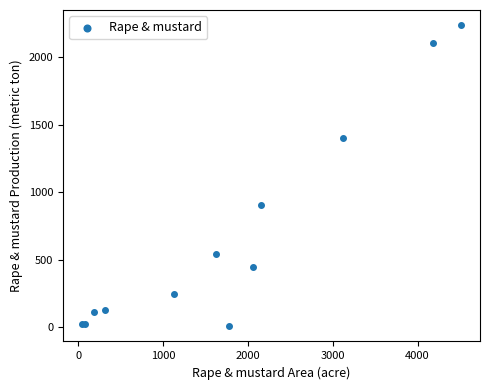

What Y value in the scatter plot is closest to 1122?

907.0